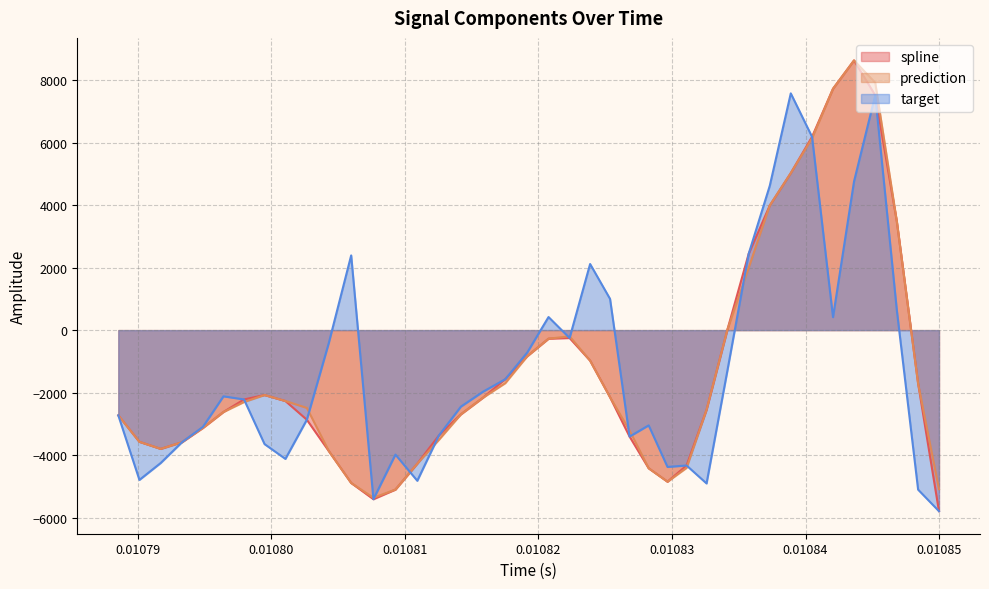

Which series ends up on top after the final intersection of target and spline?

spline